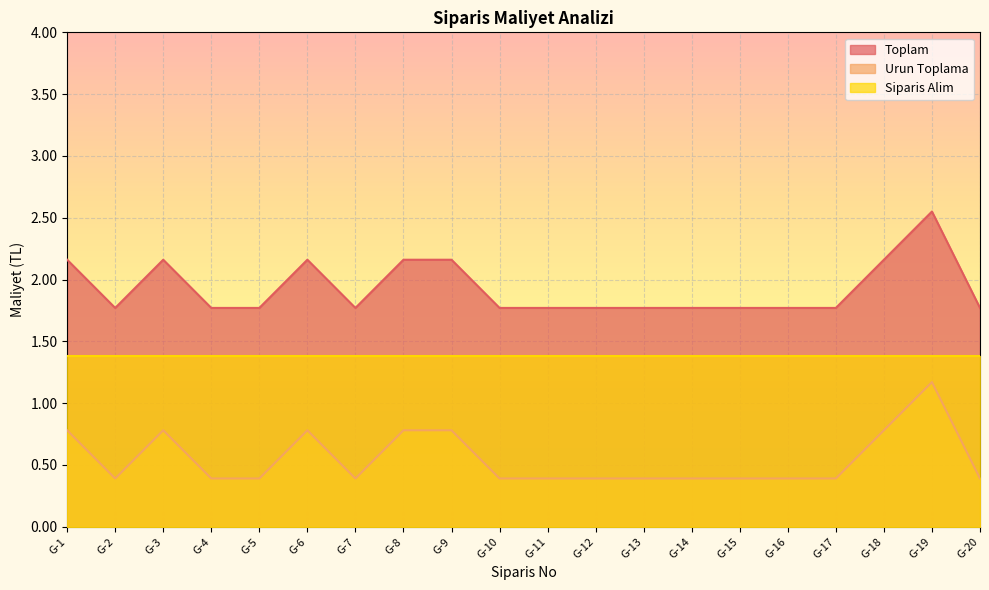

What is the maximum value shown in the chart?

2.5